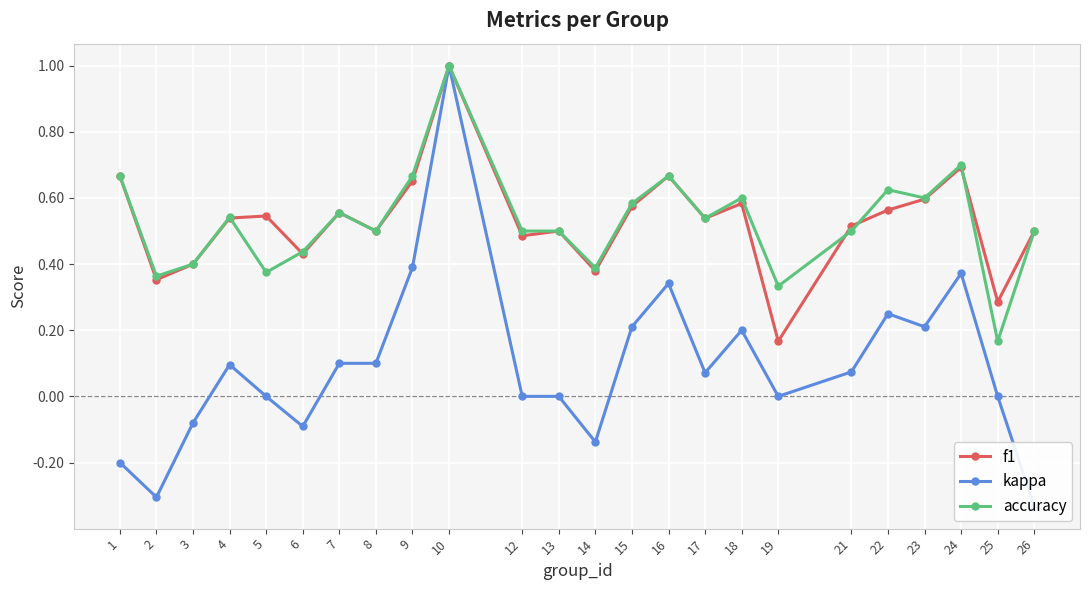

Is it true that accuracy equals 0.2 at 3?

False